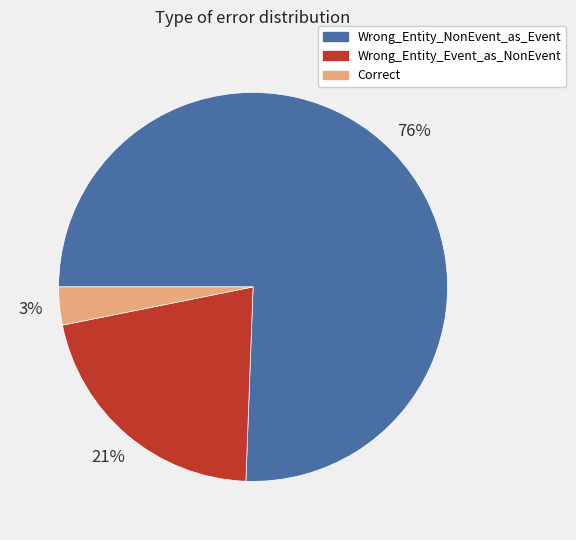

The Wrong_Entity_NonEvent_as_Event slice represents 67% of the pie. True or false?

False